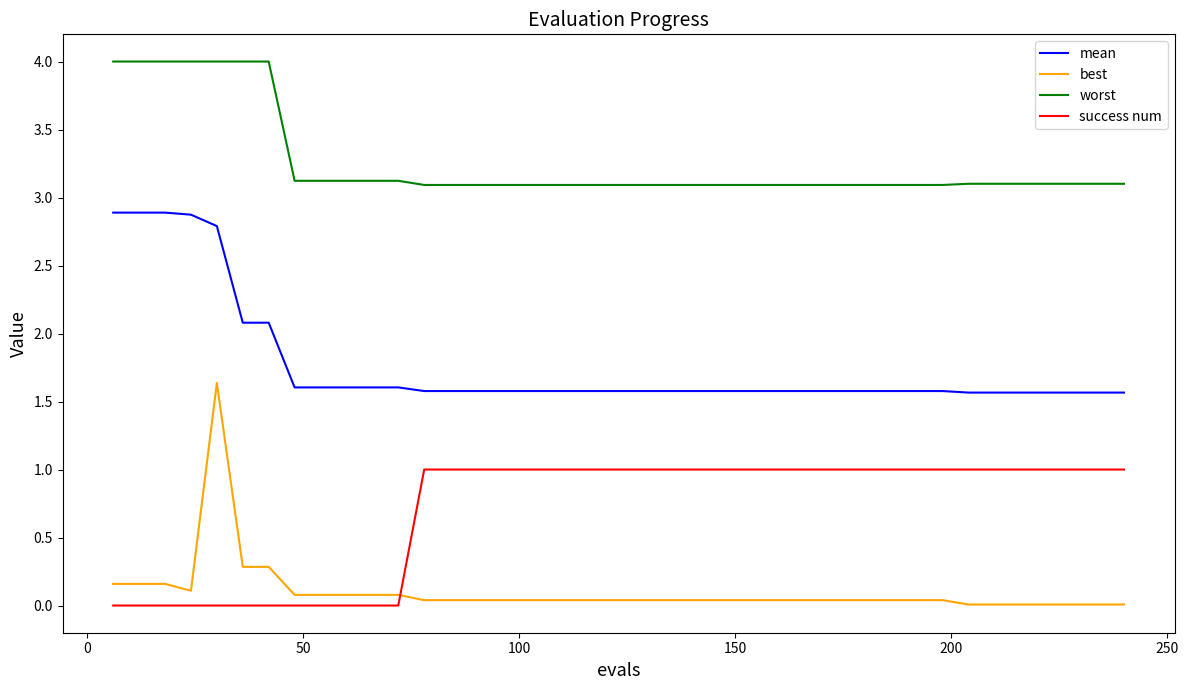

Does the chart have visible grid lines?

No